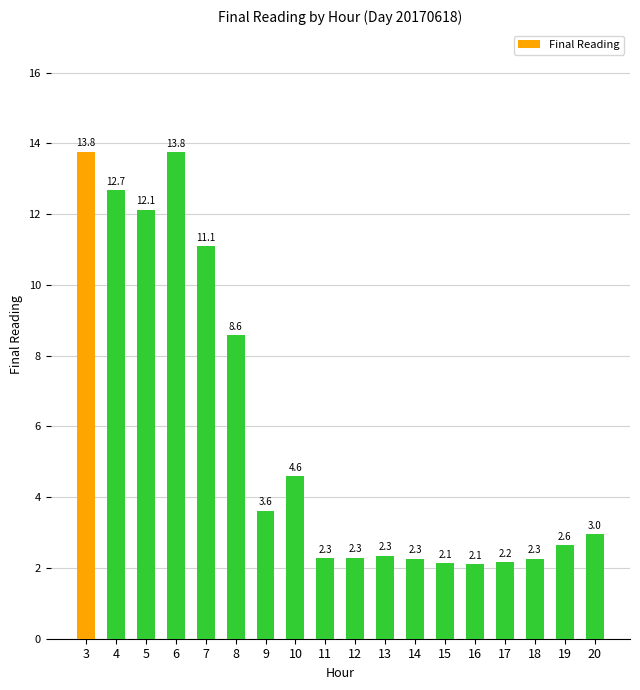

The chart shows a value of 12.1 at 5. True or false?

True